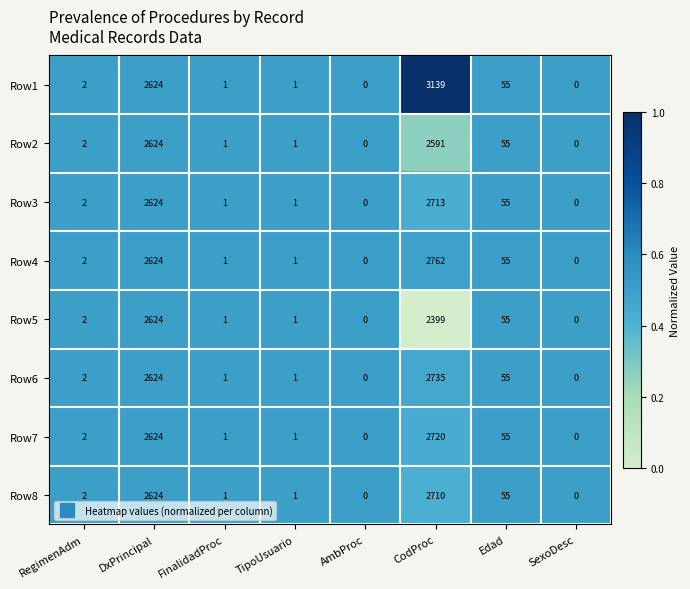

The value of Row2 at AmbProc is 1550. True or false?

False